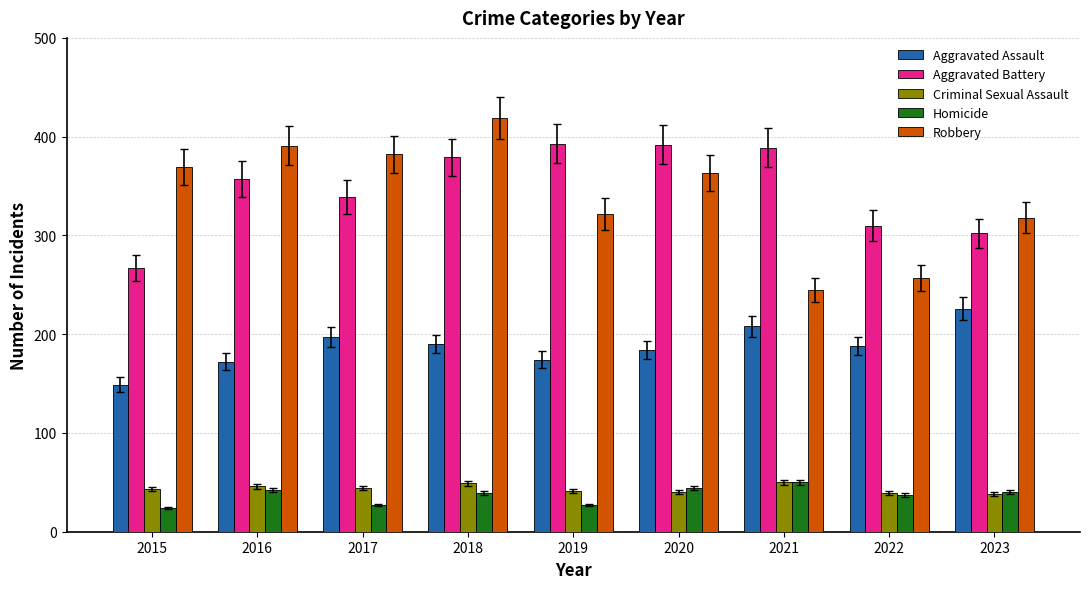

At which category is the sum across all series the highest?

2018